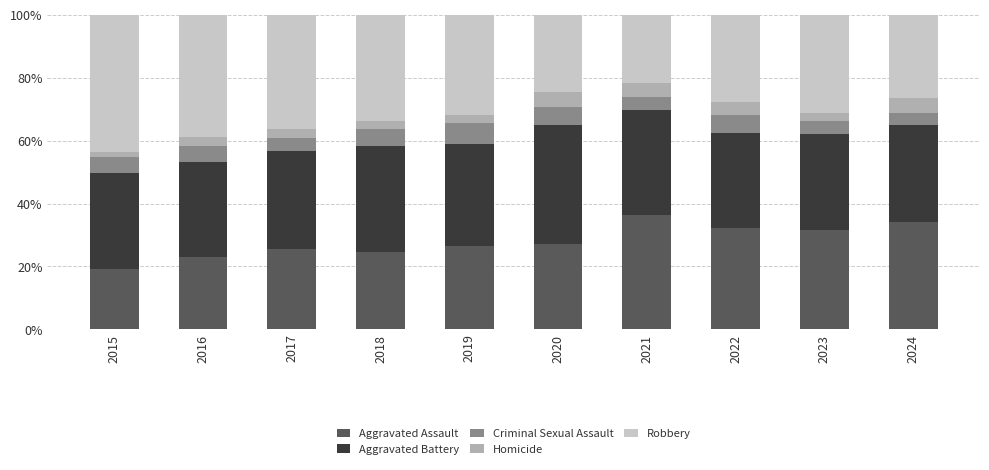

At which label does Aggravated Assault reach its minimum?

2015